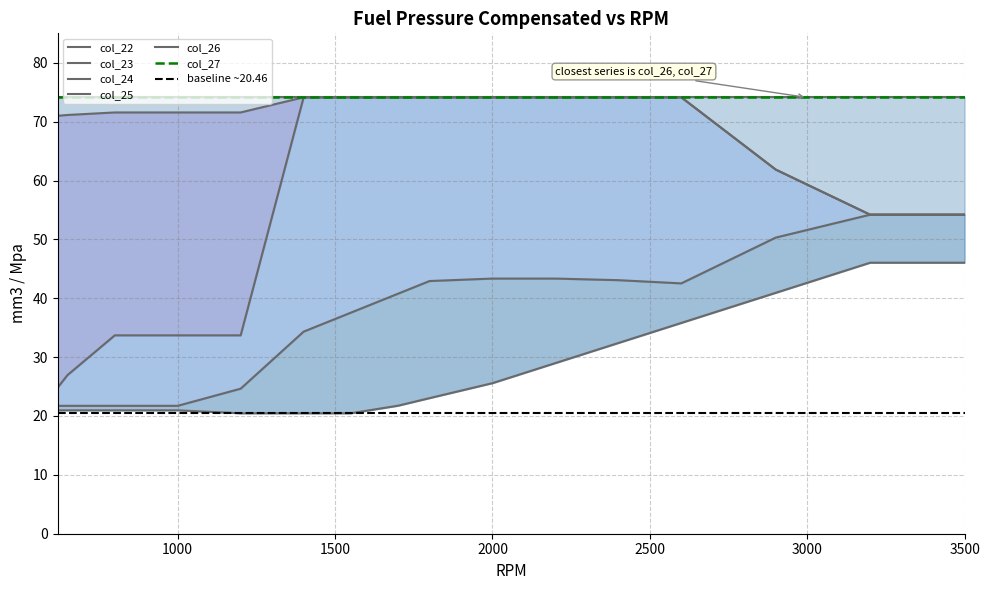

What is the sum of all col_24 values?

1066.5